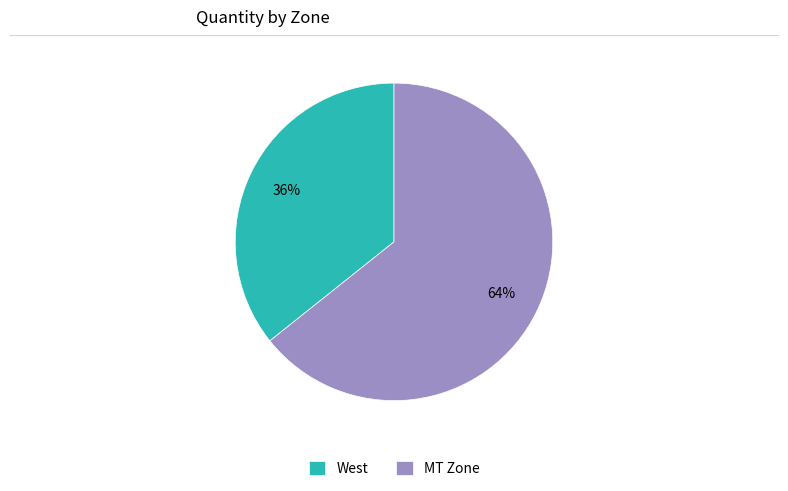

Rank the categories by value from highest to lowest.

MT Zone, West